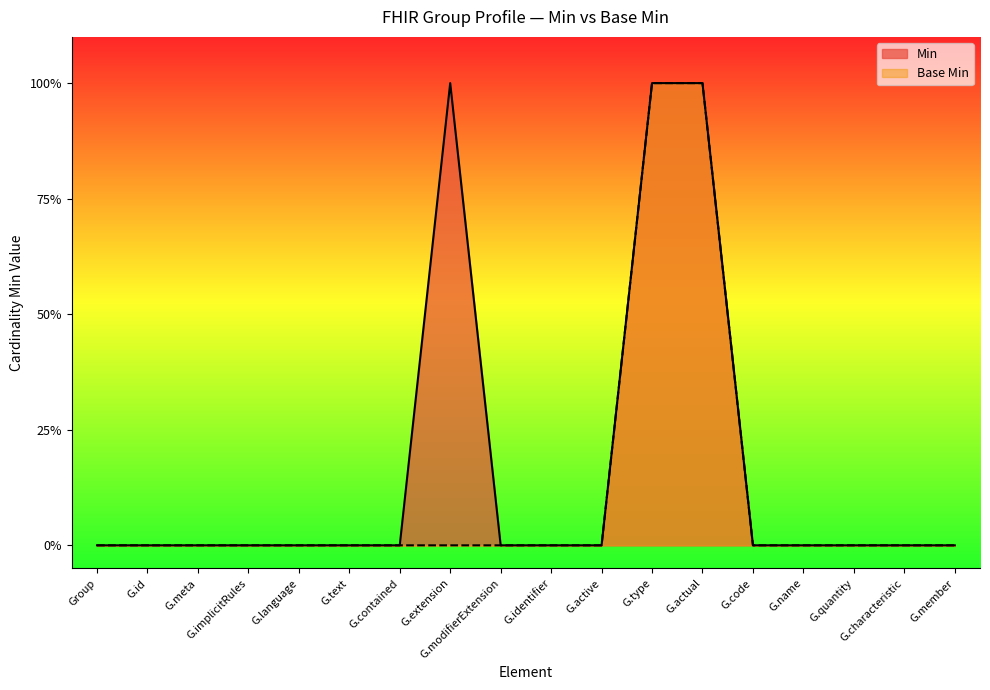

Read the Min value at G.extension.

1